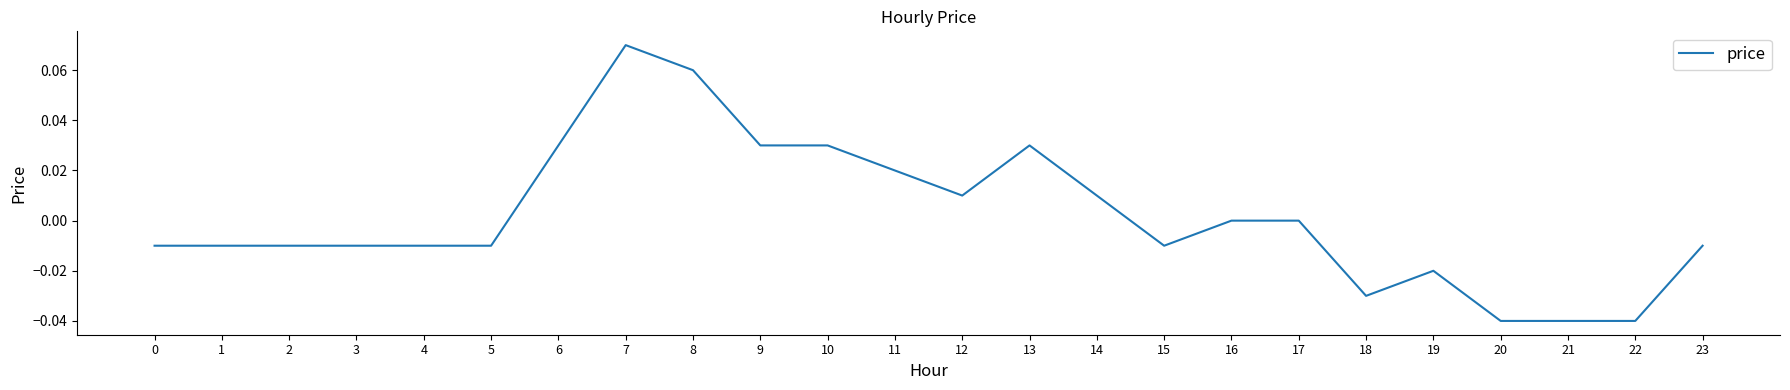

Is it true that the value at 15 is -0.0?

True